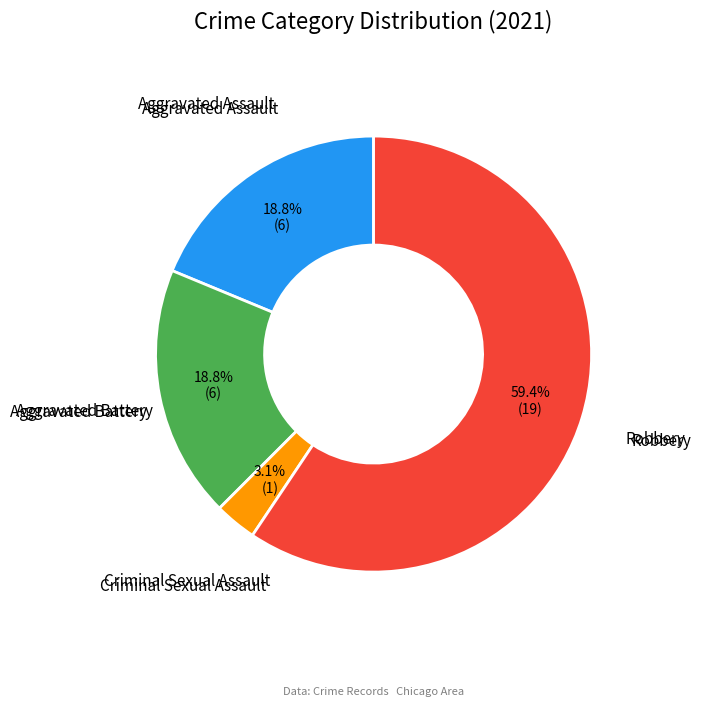

How many slices are in this pie chart?

4